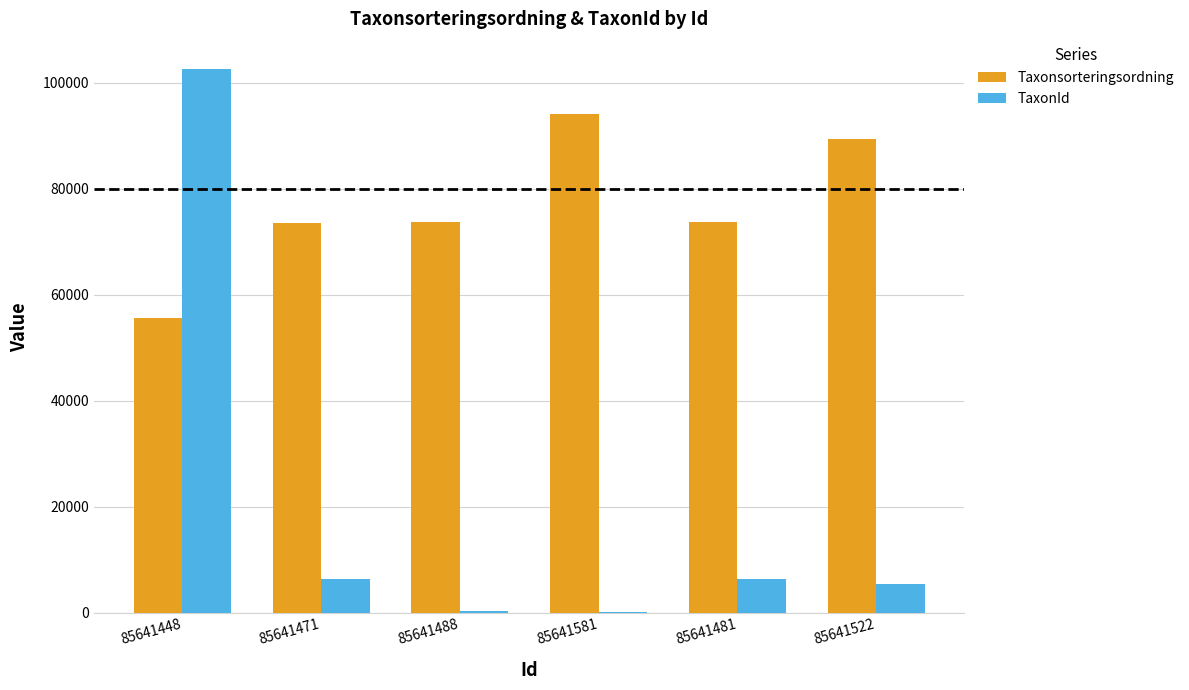

The Taxonsorteringsordning series shows 73686 at 85641488. True or false?

True